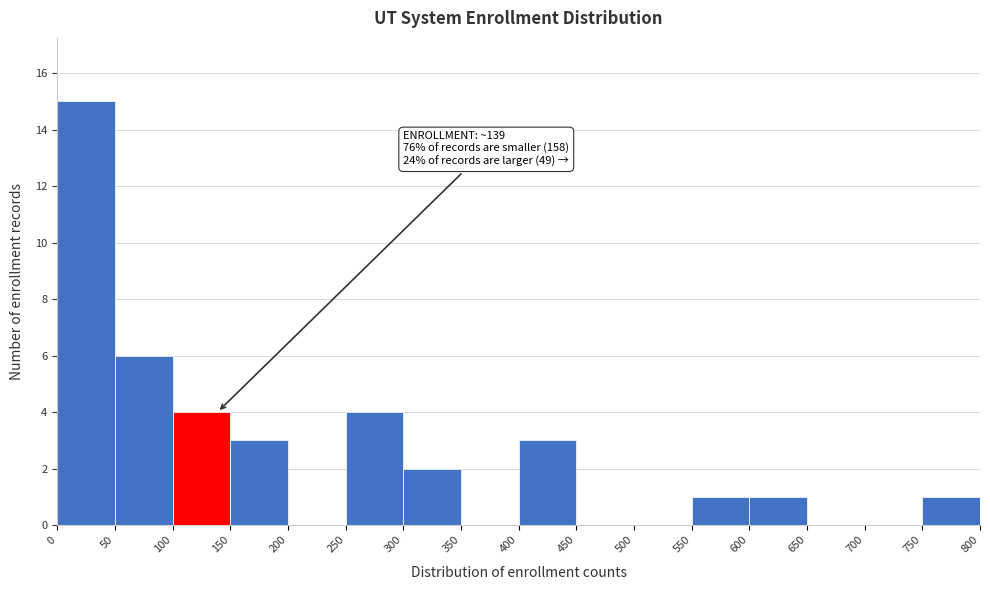

Which range on the x-axis has the tallest bar?

0 to 50